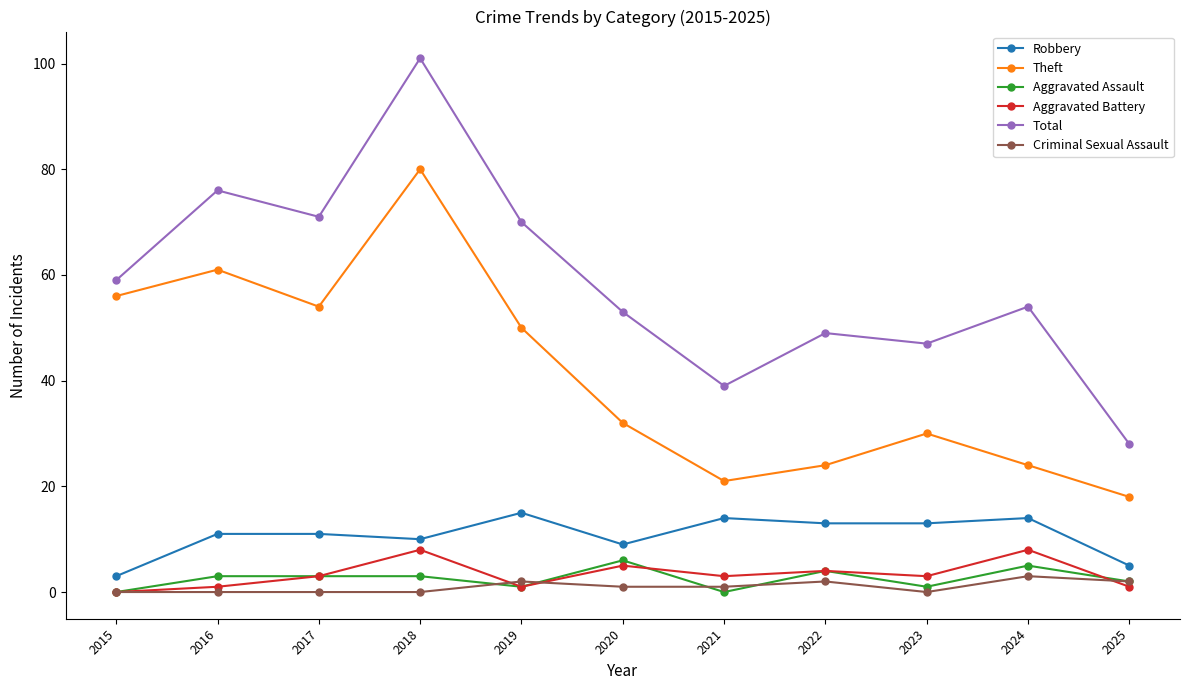

Which series has the largest total across all categories?

Total